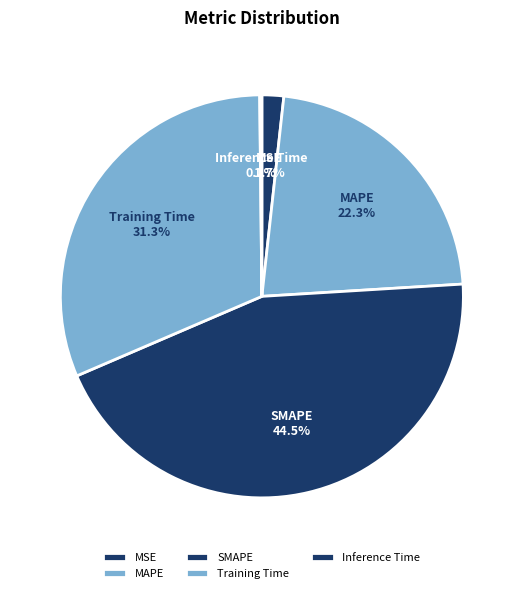

Combined, do MSE and MAPE account for over 50%?

No